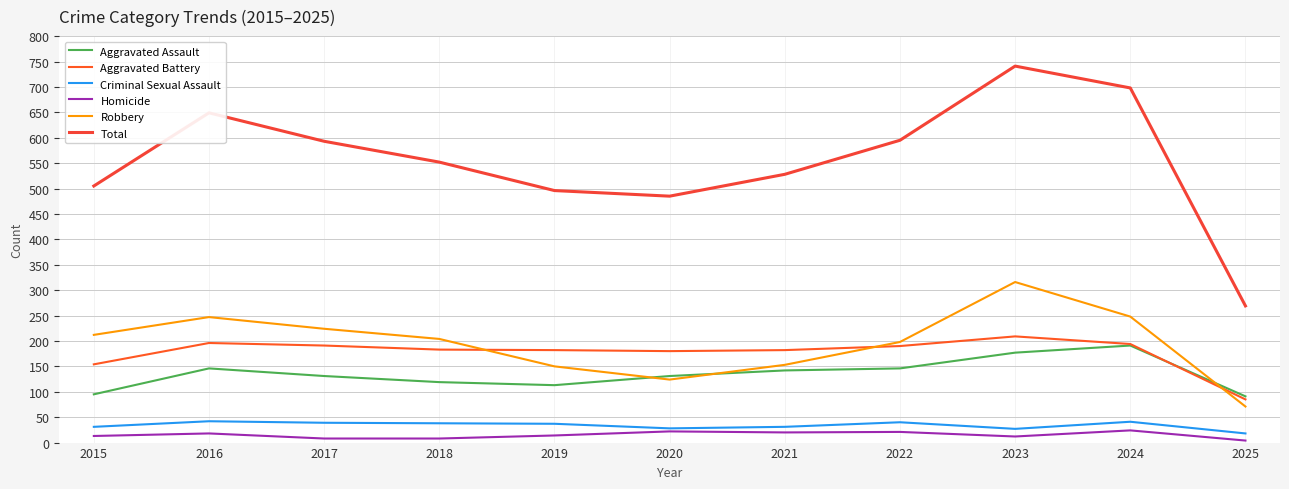

Reading left to right, what are all the values shown in this chart?

Aggravated Assault: 2015=95	2016=146	2017=131	2018=119	2019=113	2020=131	2021=142	2022=146	2023=177	2024=191	2025=91
Aggravated Battery: 2015=154	2016=196	2017=191	2018=183	2019=182	2020=180	2021=182	2022=190	2023=209	2024=194	2025=85
Criminal Sexual Assault: 2015=31	2016=42	2017=39	2018=38	2019=37	2020=28	2021=31	2022=40	2023=27	2024=41	2025=18
Homicide: 2015=13	2016=18	2017=8	2018=8	2019=14	2020=22	2021=20	2022=21	2023=12	2024=24	2025=4
Robbery: 2015=212	2016=247	2017=224	2018=204	2019=150	2020=124	2021=153	2022=198	2023=316	2024=248	2025=71
Total: 2015=505	2016=649	2017=593	2018=552	2019=496	2020=485	2021=528	2022=595	2023=741	2024=698	2025=269